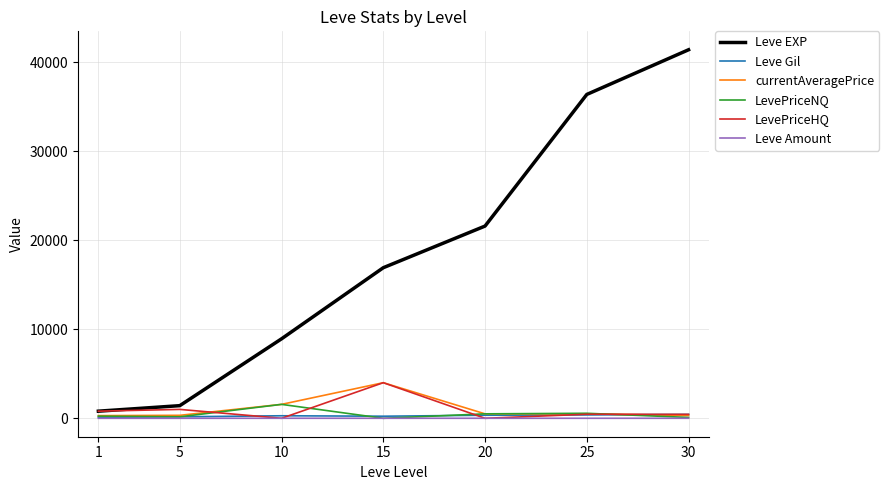

What is the difference between the highest and lowest values at 20?

21600.0